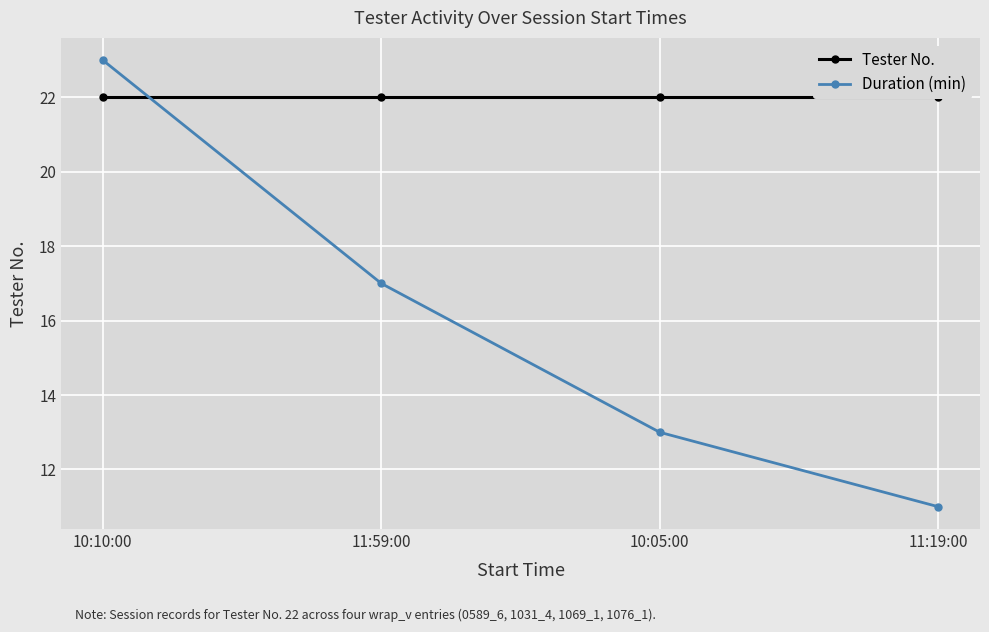

Rank the series by their maximum value, from highest to lowest.

Duration (min), Tester No.